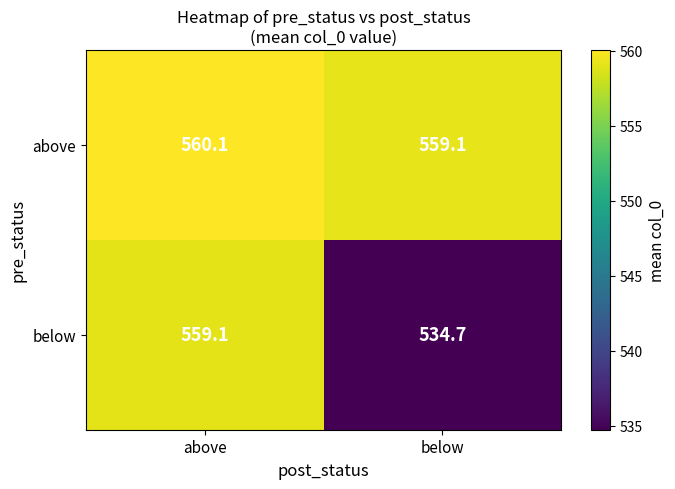

What is the difference between the maximum and minimum values in the below series?

24.4